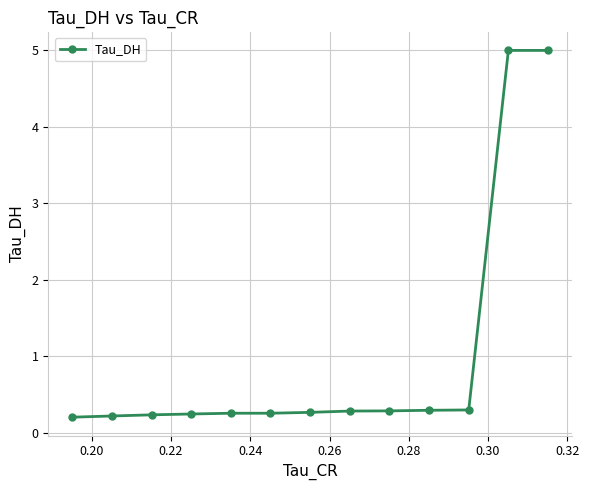

What is the sum of all values?

12.8